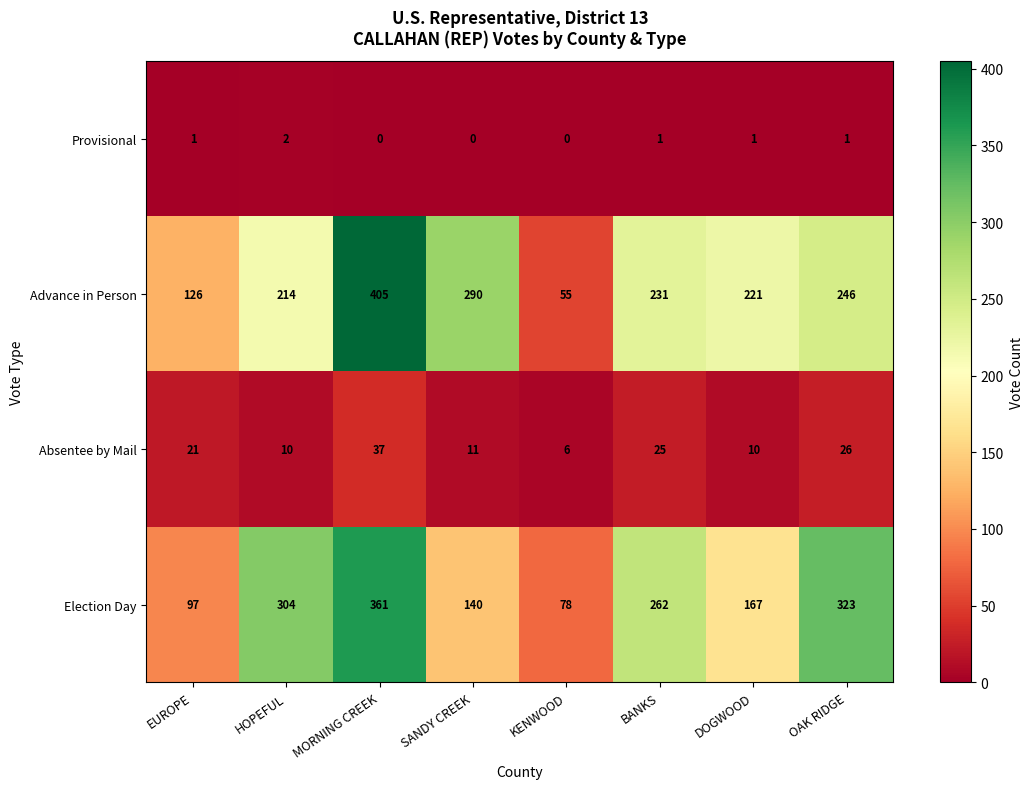

How many categories are shown in the chart?

8